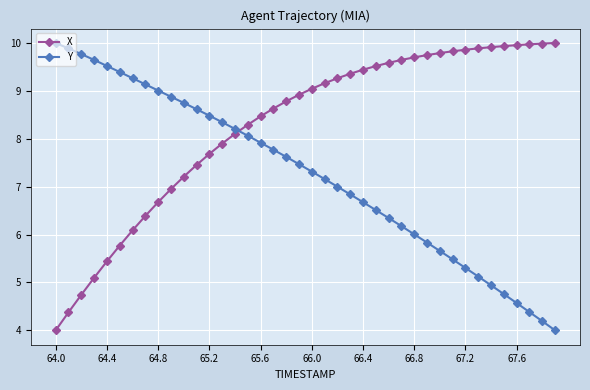

What is the greatest value displayed?

10.0